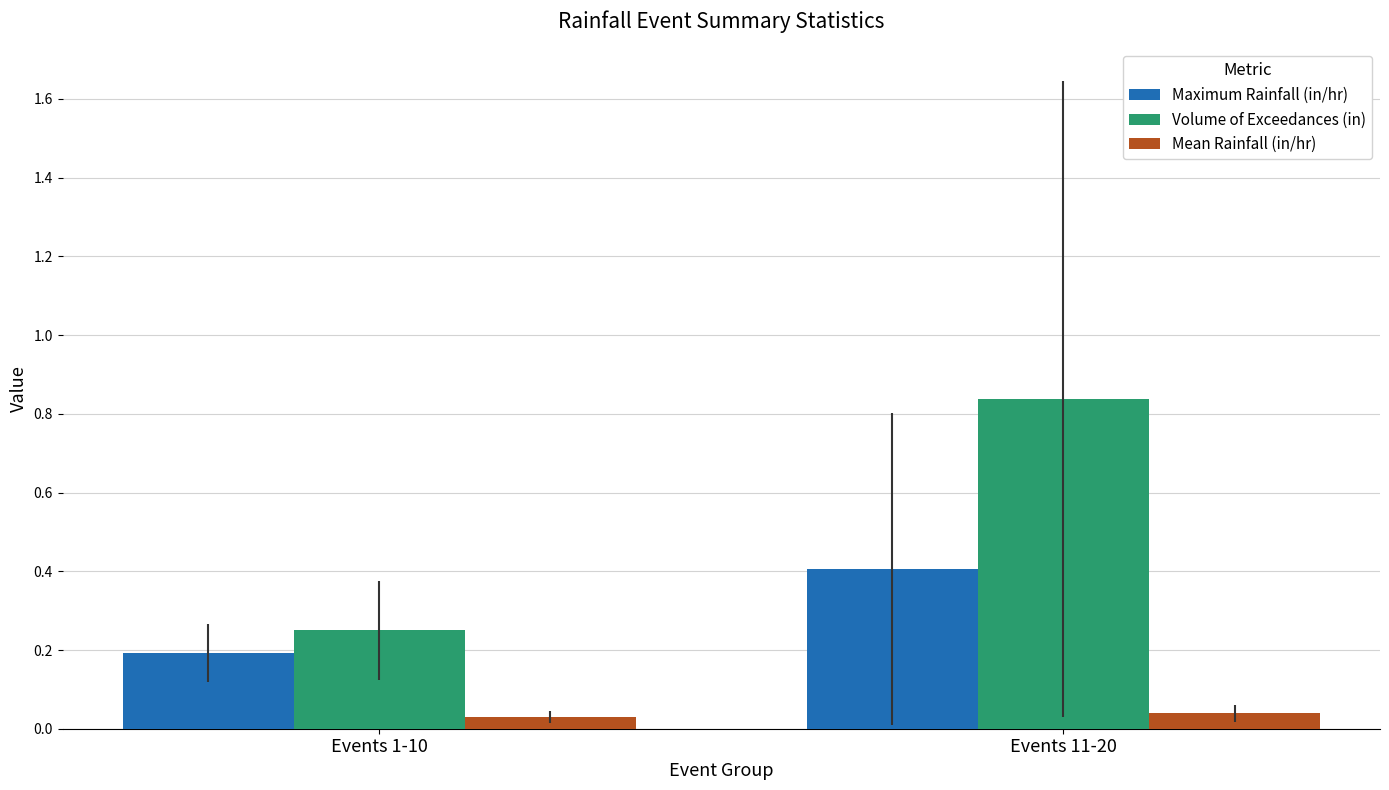

At how many categories does at least one series exceed 0?

2